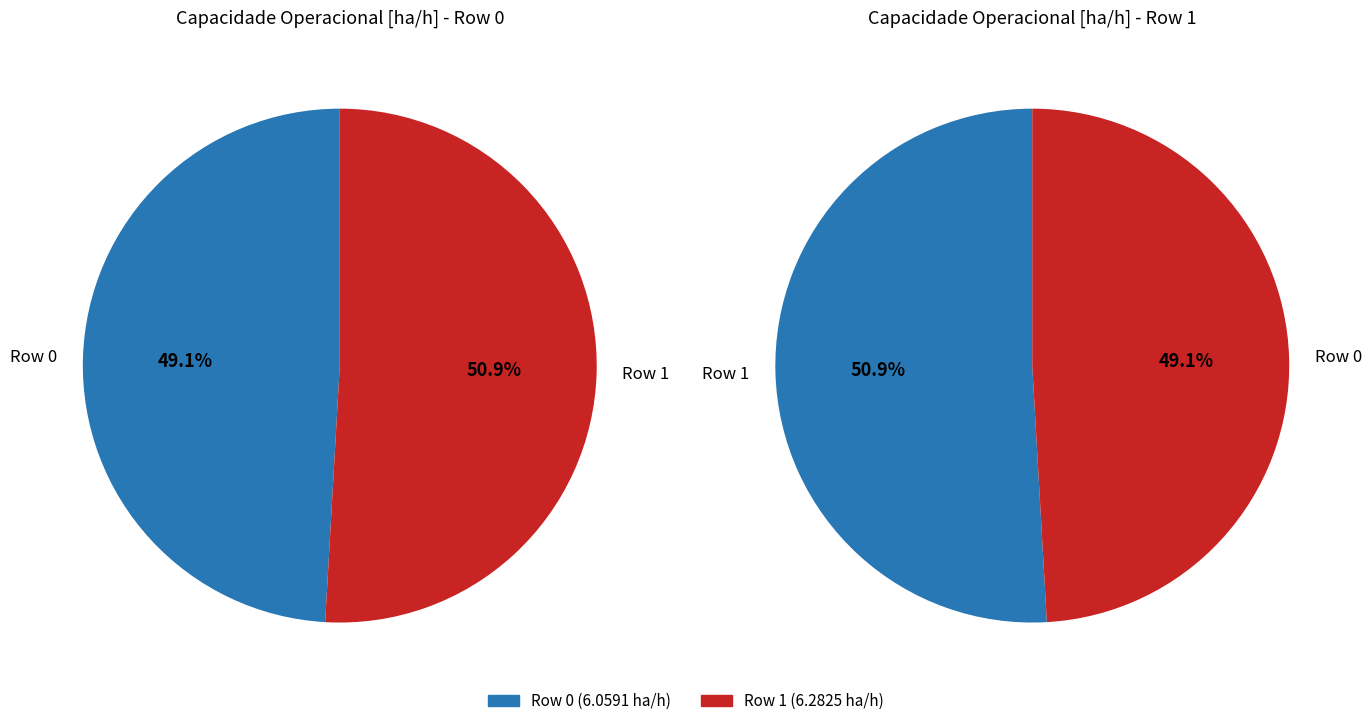

Does Row 0 account for over 50% of the chart?

No